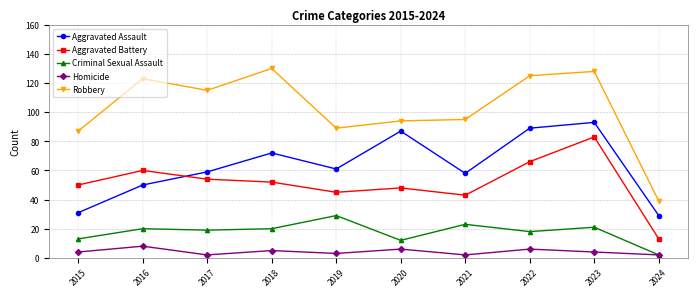

True or false: Homicide and Aggravated Assault cross at least once.

False